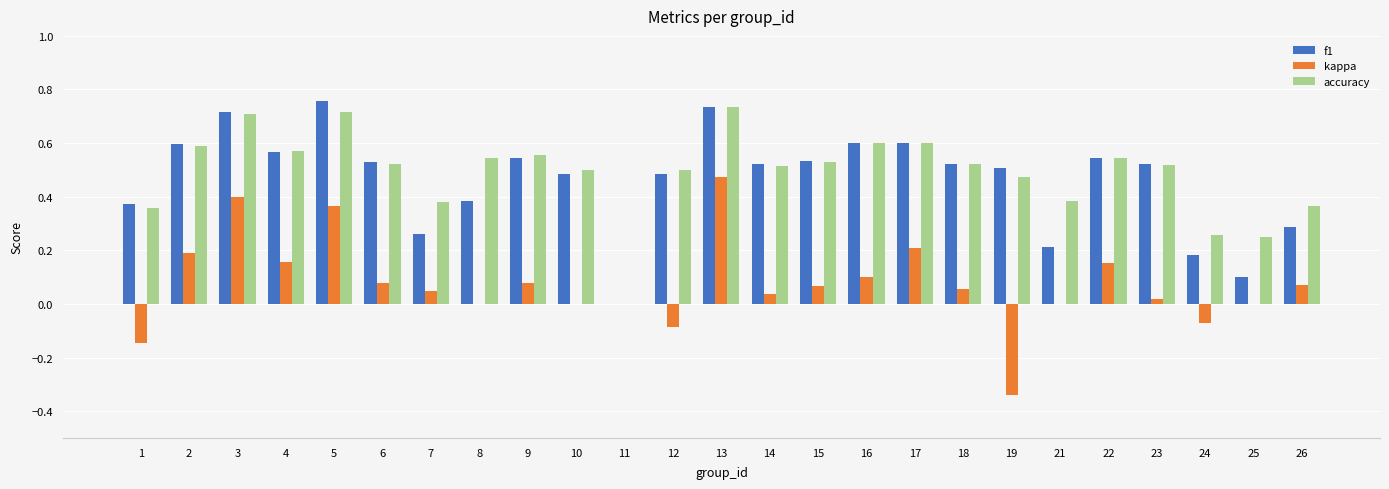

True or false: f1 has a value of 0.5 at 1.

False